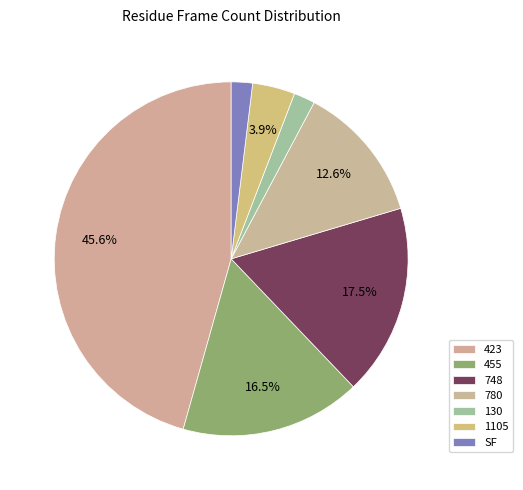

True or false: 130 accounts for 2% of the total.

True